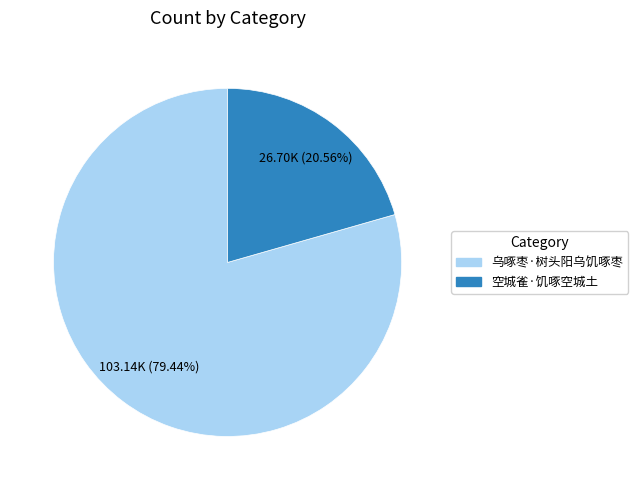

The 乌啄枣·树头阳乌饥啄枣 slice represents 79% of the pie. True or false?

True